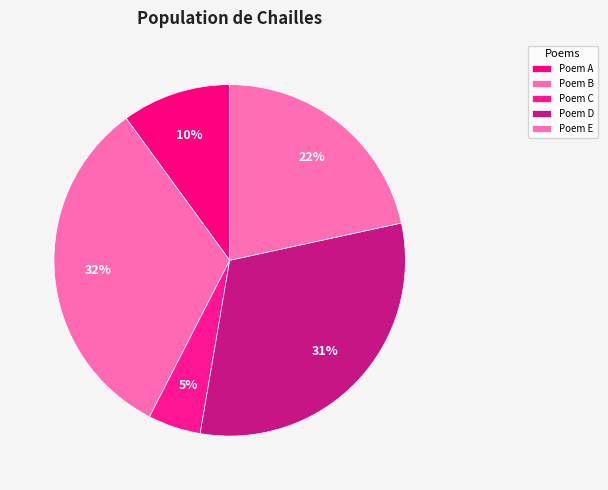

Is there any slice that represents more than half of the pie?

No